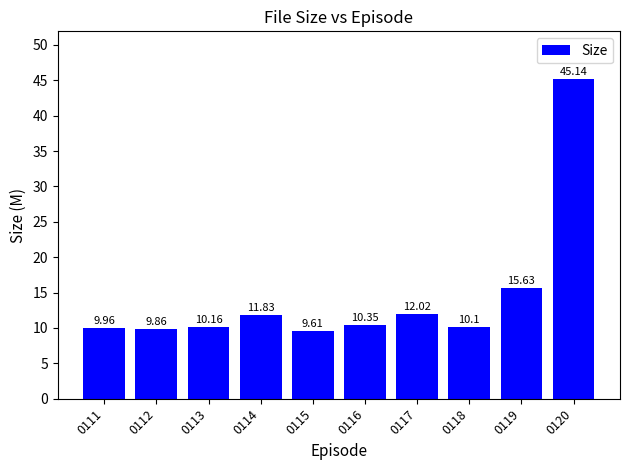

What is the sum of all values?

144.7